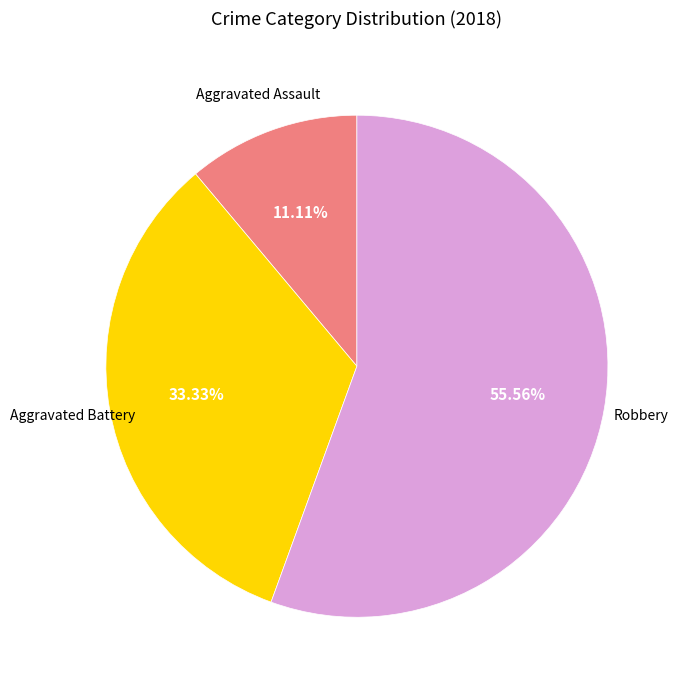

Count the number of slices in the pie.

3